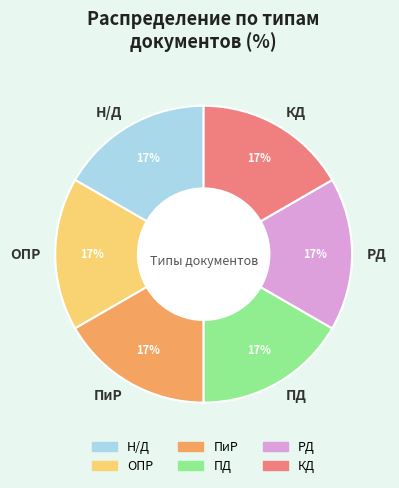

Count the number of slices in the pie.

6